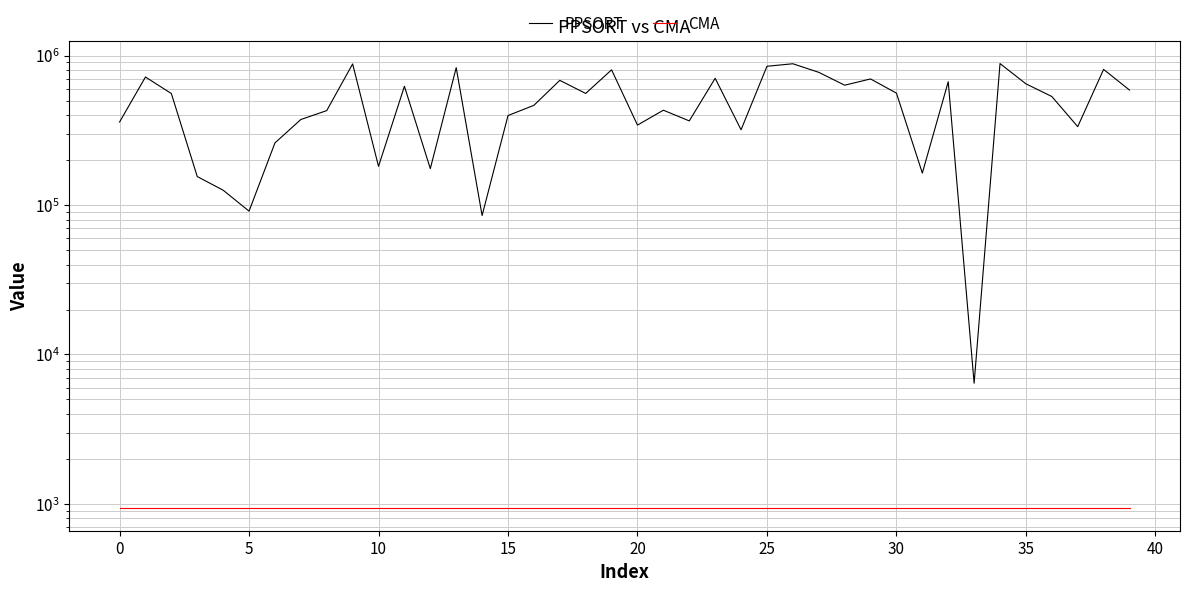

The PPSORT series shows 430921 at 21. True or false?

True